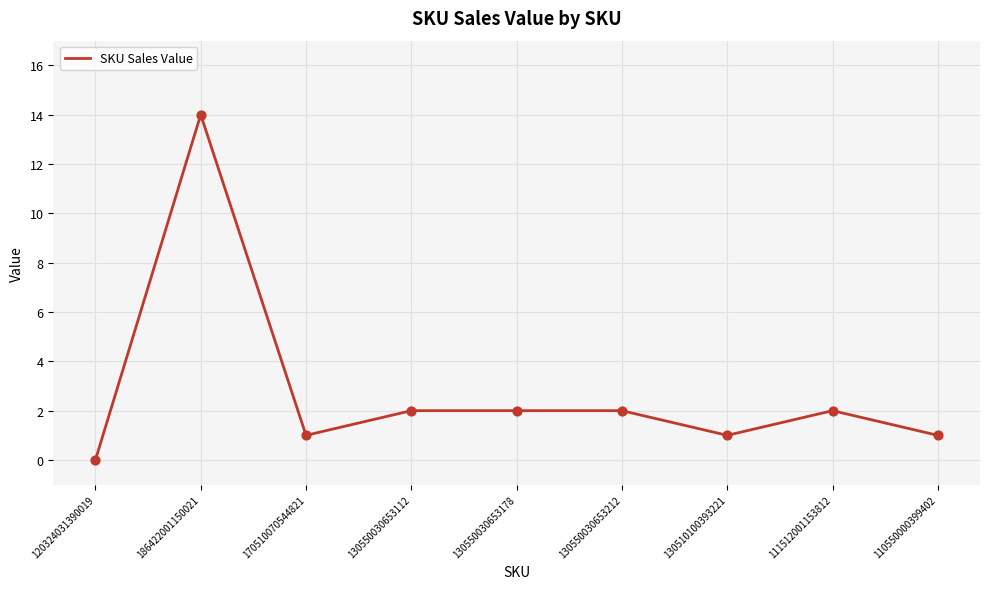

Approximately how many times larger is the value at 111512001153812 compared to 130550030653212?

1.0